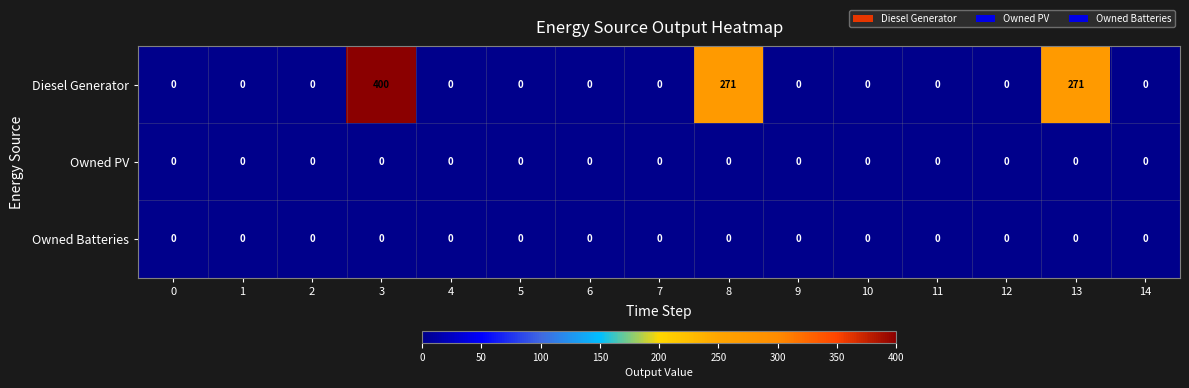

At which category does the chart reach its peak across all series?

3